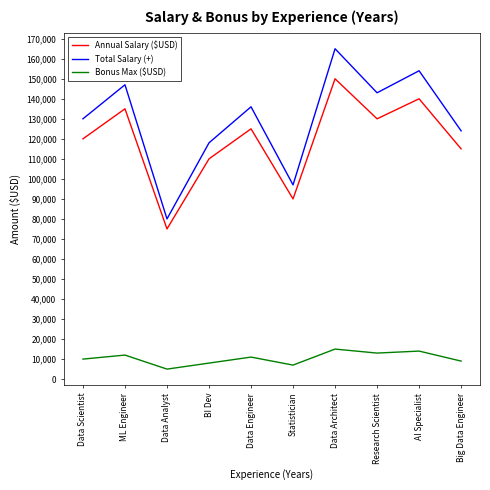

What is the spread (max minus min) of values at ML Engineer?

135000